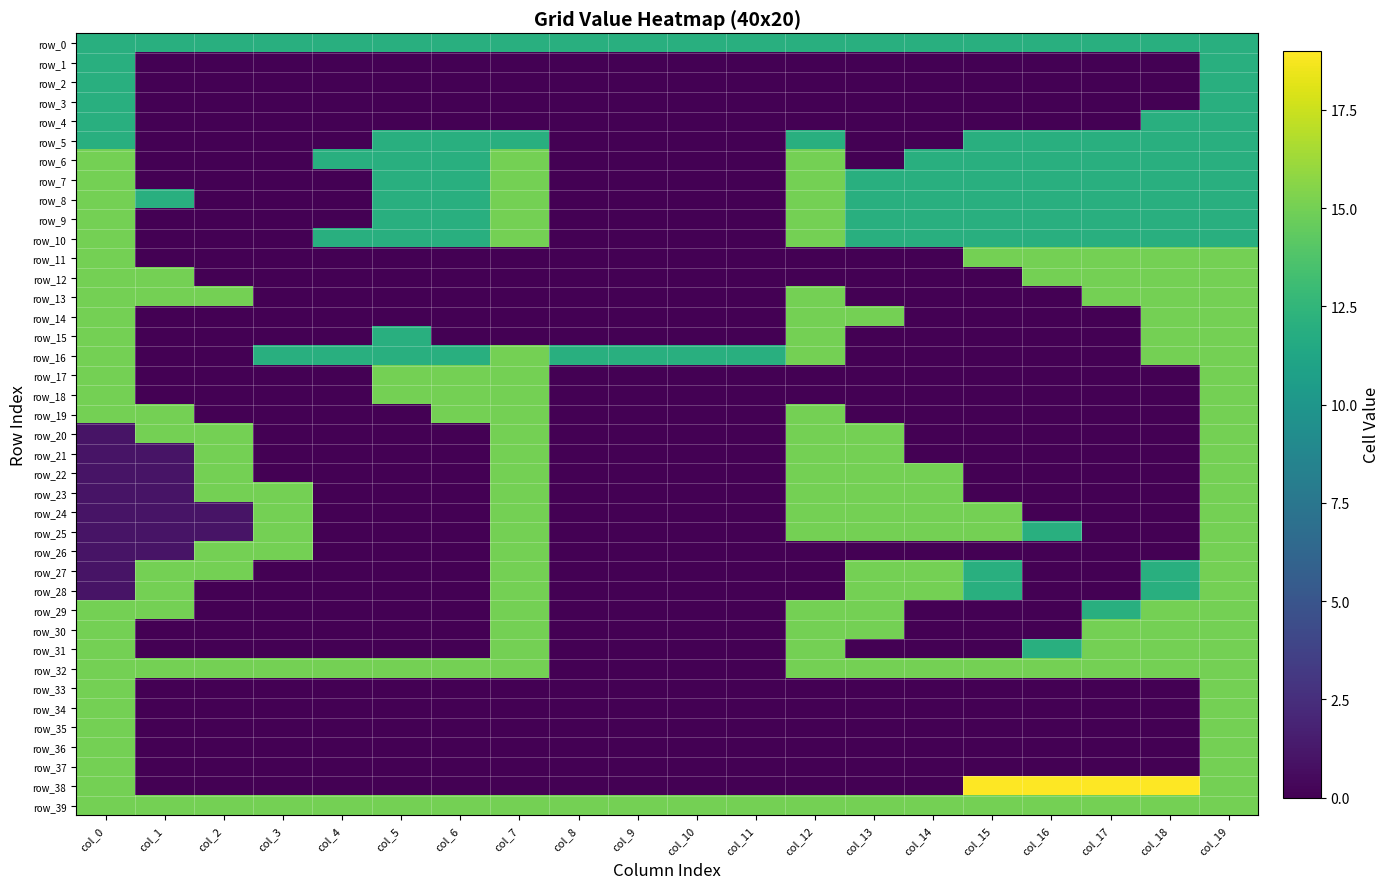

Reading left to right, extract all data points from this chart.

row_0: col_0=12	col_1=12	col_2=12	col_3=12	col_4=12	col_5=12	col_6=12	col_7=12	col_8=12	col_9=12	col_10=12	col_11=12	col_12=12	col_13=12	col_14=12	col_15=12	col_16=12	col_17=12	col_18=12	col_19=12
row_1: col_0=12	col_1=0	col_2=0	col_3=0	col_4=0	col_5=0	col_6=0	col_7=0	col_8=0	col_9=0	col_10=0	col_11=0	col_12=0	col_13=0	col_14=0	col_15=0	col_16=0	col_17=0	col_18=0	col_19=12
row_2: col_0=12	col_1=0	col_2=0	col_3=0	col_4=0	col_5=0	col_6=0	col_7=0	col_8=0	col_9=0	col_10=0	col_11=0	col_12=0	col_13=0	col_14=0	col_15=0	col_16=0	col_17=0	col_18=0	col_19=12
row_3: col_0=12	col_1=0	col_2=0	col_3=0	col_4=0	col_5=0	col_6=0	col_7=0	col_8=0	col_9=0	col_10=0	col_11=0	col_12=0	col_13=0	col_14=0	col_15=0	col_16=0	col_17=0	col_18=0	col_19=12
row_4: col_0=12	col_1=0	col_2=0	col_3=0	col_4=0	col_5=0	col_6=0	col_7=0	col_8=0	col_9=0	col_10=0	col_11=0	col_12=0	col_13=0	col_14=0	col_15=0	col_16=0	col_17=0	col_18=12	col_19=12
row_5: col_0=12	col_1=0	col_2=0	col_3=0	col_4=0	col_5=12	col_6=12	col_7=12	col_8=0	col_9=0	col_10=0	col_11=0	col_12=12	col_13=0	col_14=0	col_15=12	col_16=12	col_17=12	col_18=12	col_19=12
row_6: col_0=15	col_1=0	col_2=0	col_3=0	col_4=12	col_5=12	col_6=12	col_7=15	col_8=0	col_9=0	col_10=0	col_11=0	col_12=15	col_13=0	col_14=12	col_15=12	col_16=12	col_17=12	col_18=12	col_19=12
row_7: col_0=15	col_1=0	col_2=0	col_3=0	col_4=0	col_5=12	col_6=12	col_7=15	col_8=0	col_9=0	col_10=0	col_11=0	col_12=15	col_13=12	col_14=12	col_15=12	col_16=12	col_17=12	col_18=12	col_19=12
row_8: col_0=15	col_1=12	col_2=0	col_3=0	col_4=0	col_5=12	col_6=12	col_7=15	col_8=0	col_9=0	col_10=0	col_11=0	col_12=15	col_13=12	col_14=12	col_15=12	col_16=12	col_17=12	col_18=12	col_19=12
row_9: col_0=15	col_1=0	col_2=0	col_3=0	col_4=0	col_5=12	col_6=12	col_7=15	col_8=0	col_9=0	col_10=0	col_11=0	col_12=15	col_13=12	col_14=12	col_15=12	col_16=12	col_17=12	col_18=12	col_19=12
row_10: col_0=15	col_1=0	col_2=0	col_3=0	col_4=12	col_5=12	col_6=12	col_7=15	col_8=0	col_9=0	col_10=0	col_11=0	col_12=15	col_13=12	col_14=12	col_15=12	col_16=12	col_17=12	col_18=12	col_19=12
row_11: col_0=15	col_1=0	col_2=0	col_3=0	col_4=0	col_5=0	col_6=0	col_7=0	col_8=0	col_9=0	col_10=0	col_11=0	col_12=0	col_13=0	col_14=0	col_15=15	col_16=15	col_17=15	col_18=15	col_19=15
row_12: col_0=15	col_1=15	col_2=0	col_3=0	col_4=0	col_5=0	col_6=0	col_7=0	col_8=0	col_9=0	col_10=0	col_11=0	col_12=0	col_13=0	col_14=0	col_15=0	col_16=15	col_17=15	col_18=15	col_19=15
row_13: col_0=15	col_1=15	col_2=15	col_3=0	col_4=0	col_5=0	col_6=0	col_7=0	col_8=0	col_9=0	col_10=0	col_11=0	col_12=15	col_13=0	col_14=0	col_15=0	col_16=0	col_17=15	col_18=15	col_19=15
row_14: col_0=15	col_1=0	col_2=0	col_3=0	col_4=0	col_5=0	col_6=0	col_7=0	col_8=0	col_9=0	col_10=0	col_11=0	col_12=15	col_13=15	col_14=0	col_15=0	col_16=0	col_17=0	col_18=15	col_19=15
row_15: col_0=15	col_1=0	col_2=0	col_3=0	col_4=0	col_5=12	col_6=0	col_7=0	col_8=0	col_9=0	col_10=0	col_11=0	col_12=15	col_13=0	col_14=0	col_15=0	col_16=0	col_17=0	col_18=15	col_19=15
row_16: col_0=15	col_1=0	col_2=0	col_3=12	col_4=12	col_5=12	col_6=12	col_7=15	col_8=12	col_9=12	col_10=12	col_11=12	col_12=15	col_13=0	col_14=0	col_15=0	col_16=0	col_17=0	col_18=15	col_19=15
row_17: col_0=15	col_1=0	col_2=0	col_3=0	col_4=0	col_5=15	col_6=15	col_7=15	col_8=0	col_9=0	col_10=0	col_11=0	col_12=0	col_13=0	col_14=0	col_15=0	col_16=0	col_17=0	col_18=0	col_19=15
row_18: col_0=15	col_1=0	col_2=0	col_3=0	col_4=0	col_5=15	col_6=15	col_7=15	col_8=0	col_9=0	col_10=0	col_11=0	col_12=0	col_13=0	col_14=0	col_15=0	col_16=0	col_17=0	col_18=0	col_19=15
row_19: col_0=15	col_1=15	col_2=0	col_3=0	col_4=0	col_5=0	col_6=15	col_7=15	col_8=0	col_9=0	col_10=0	col_11=0	col_12=15	col_13=0	col_14=0	col_15=0	col_16=0	col_17=0	col_18=0	col_19=15
row_20: col_0=1	col_1=15	col_2=15	col_3=0	col_4=0	col_5=0	col_6=0	col_7=15	col_8=0	col_9=0	col_10=0	col_11=0	col_12=15	col_13=15	col_14=0	col_15=0	col_16=0	col_17=0	col_18=0	col_19=15
row_21: col_0=1	col_1=1	col_2=15	col_3=0	col_4=0	col_5=0	col_6=0	col_7=15	col_8=0	col_9=0	col_10=0	col_11=0	col_12=15	col_13=15	col_14=0	col_15=0	col_16=0	col_17=0	col_18=0	col_19=15
row_22: col_0=1	col_1=1	col_2=15	col_3=0	col_4=0	col_5=0	col_6=0	col_7=15	col_8=0	col_9=0	col_10=0	col_11=0	col_12=15	col_13=15	col_14=15	col_15=0	col_16=0	col_17=0	col_18=0	col_19=15
row_23: col_0=1	col_1=1	col_2=15	col_3=15	col_4=0	col_5=0	col_6=0	col_7=15	col_8=0	col_9=0	col_10=0	col_11=0	col_12=15	col_13=15	col_14=15	col_15=0	col_16=0	col_17=0	col_18=0	col_19=15
row_24: col_0=1	col_1=1	col_2=1	col_3=15	col_4=0	col_5=0	col_6=0	col_7=15	col_8=0	col_9=0	col_10=0	col_11=0	col_12=15	col_13=15	col_14=15	col_15=15	col_16=0	col_17=0	col_18=0	col_19=15
row_25: col_0=1	col_1=1	col_2=1	col_3=15	col_4=0	col_5=0	col_6=0	col_7=15	col_8=0	col_9=0	col_10=0	col_11=0	col_12=15	col_13=15	col_14=15	col_15=15	col_16=12	col_17=0	col_18=0	col_19=15
row_26: col_0=1	col_1=1	col_2=15	col_3=15	col_4=0	col_5=0	col_6=0	col_7=15	col_8=0	col_9=0	col_10=0	col_11=0	col_12=0	col_13=0	col_14=0	col_15=0	col_16=0	col_17=0	col_18=0	col_19=15
row_27: col_0=1	col_1=15	col_2=15	col_3=0	col_4=0	col_5=0	col_6=0	col_7=15	col_8=0	col_9=0	col_10=0	col_11=0	col_12=0	col_13=15	col_14=15	col_15=12	col_16=0	col_17=0	col_18=12	col_19=15
row_28: col_0=1	col_1=15	col_2=0	col_3=0	col_4=0	col_5=0	col_6=0	col_7=15	col_8=0	col_9=0	col_10=0	col_11=0	col_12=0	col_13=15	col_14=15	col_15=12	col_16=0	col_17=0	col_18=12	col_19=15
row_29: col_0=15	col_1=15	col_2=0	col_3=0	col_4=0	col_5=0	col_6=0	col_7=15	col_8=0	col_9=0	col_10=0	col_11=0	col_12=15	col_13=15	col_14=0	col_15=0	col_16=0	col_17=12	col_18=15	col_19=15
row_30: col_0=15	col_1=0	col_2=0	col_3=0	col_4=0	col_5=0	col_6=0	col_7=15	col_8=0	col_9=0	col_10=0	col_11=0	col_12=15	col_13=15	col_14=0	col_15=0	col_16=0	col_17=15	col_18=15	col_19=15
row_31: col_0=15	col_1=0	col_2=0	col_3=0	col_4=0	col_5=0	col_6=0	col_7=15	col_8=0	col_9=0	col_10=0	col_11=0	col_12=15	col_13=0	col_14=0	col_15=0	col_16=12	col_17=15	col_18=15	col_19=15
row_32: col_0=15	col_1=15	col_2=15	col_3=15	col_4=15	col_5=15	col_6=15	col_7=15	col_8=0	col_9=0	col_10=0	col_11=0	col_12=15	col_13=15	col_14=15	col_15=15	col_16=15	col_17=15	col_18=15	col_19=15
row_33: col_0=15	col_1=0	col_2=0	col_3=0	col_4=0	col_5=0	col_6=0	col_7=0	col_8=0	col_9=0	col_10=0	col_11=0	col_12=0	col_13=0	col_14=0	col_15=0	col_16=0	col_17=0	col_18=0	col_19=15
row_34: col_0=15	col_1=0	col_2=0	col_3=0	col_4=0	col_5=0	col_6=0	col_7=0	col_8=0	col_9=0	col_10=0	col_11=0	col_12=0	col_13=0	col_14=0	col_15=0	col_16=0	col_17=0	col_18=0	col_19=15
row_35: col_0=15	col_1=0	col_2=0	col_3=0	col_4=0	col_5=0	col_6=0	col_7=0	col_8=0	col_9=0	col_10=0	col_11=0	col_12=0	col_13=0	col_14=0	col_15=0	col_16=0	col_17=0	col_18=0	col_19=15
row_36: col_0=15	col_1=0	col_2=0	col_3=0	col_4=0	col_5=0	col_6=0	col_7=0	col_8=0	col_9=0	col_10=0	col_11=0	col_12=0	col_13=0	col_14=0	col_15=0	col_16=0	col_17=0	col_18=0	col_19=15
row_37: col_0=15	col_1=0	col_2=0	col_3=0	col_4=0	col_5=0	col_6=0	col_7=0	col_8=0	col_9=0	col_10=0	col_11=0	col_12=0	col_13=0	col_14=0	col_15=0	col_16=0	col_17=0	col_18=0	col_19=15
row_38: col_0=15	col_1=0	col_2=0	col_3=0	col_4=0	col_5=0	col_6=0	col_7=0	col_8=0	col_9=0	col_10=0	col_11=0	col_12=0	col_13=0	col_14=0	col_15=19	col_16=19	col_17=19	col_18=19	col_19=15
row_39: col_0=15	col_1=15	col_2=15	col_3=15	col_4=15	col_5=15	col_6=15	col_7=15	col_8=15	col_9=15	col_10=15	col_11=15	col_12=15	col_13=15	col_14=15	col_15=15	col_16=15	col_17=15	col_18=15	col_19=15